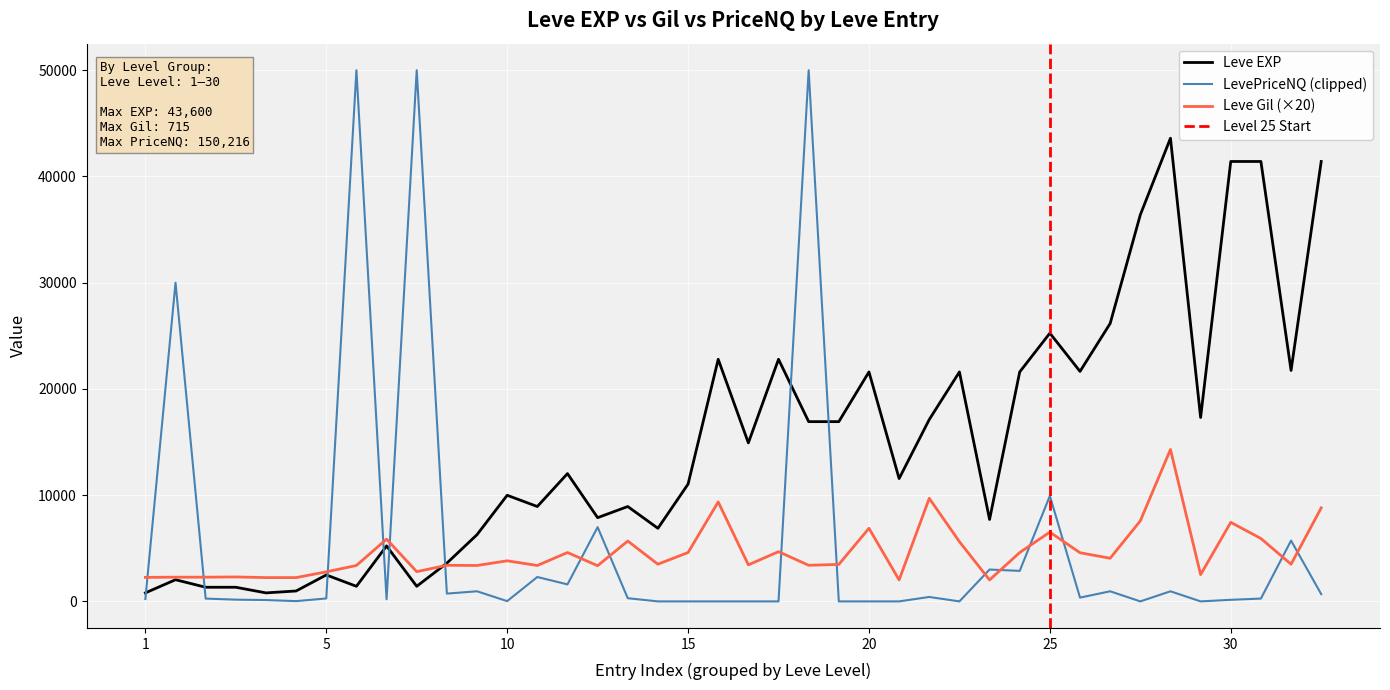

Which has a higher value, 5 or 15?

15